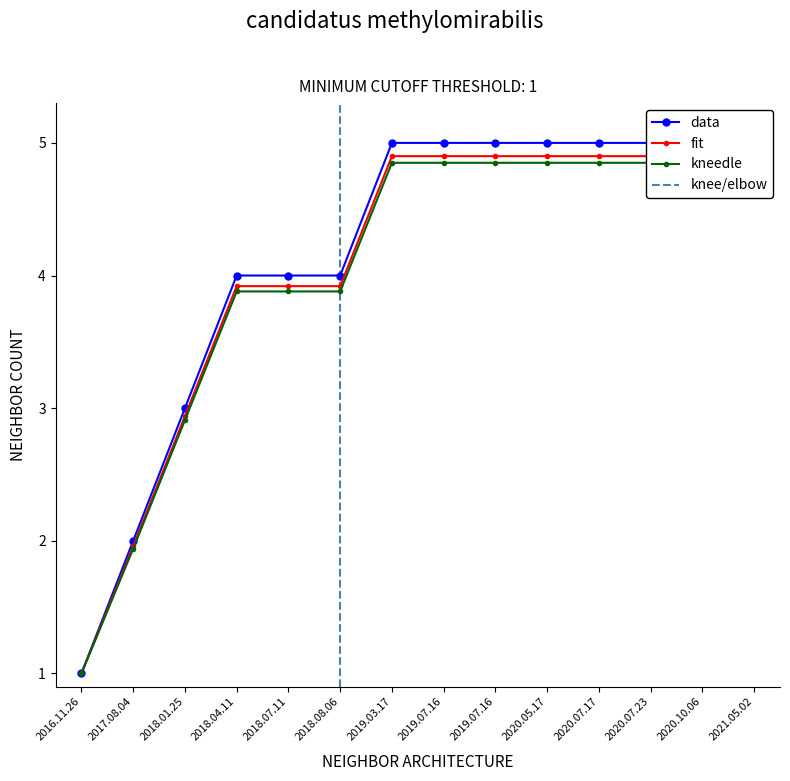

What is the value of the 14th point from the left?

5